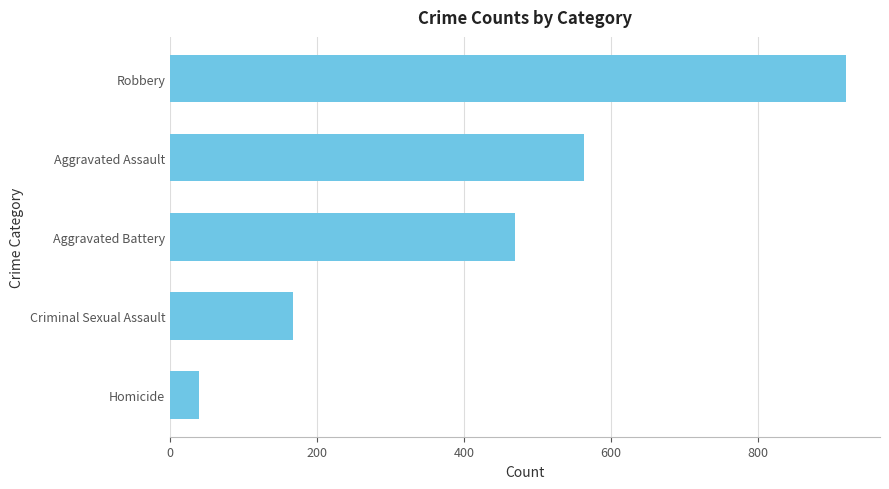

What is the difference between the second highest and minimum values?

524